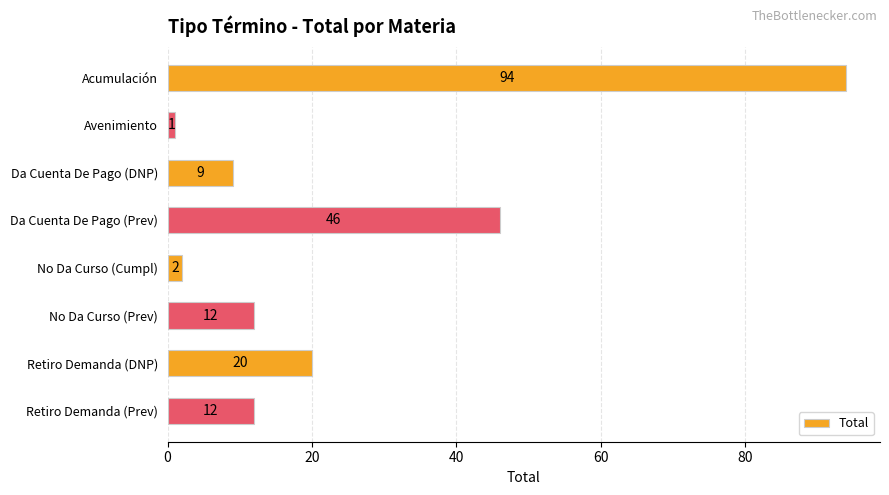

What is the difference between the second highest and minimum values?

45